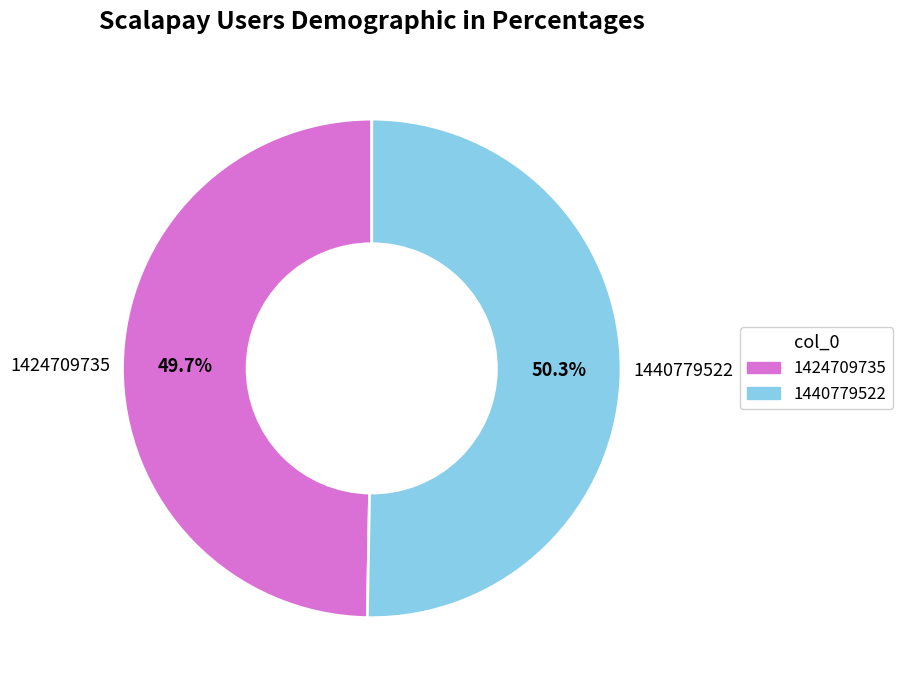

What is the largest slice in the pie chart?

1440779522